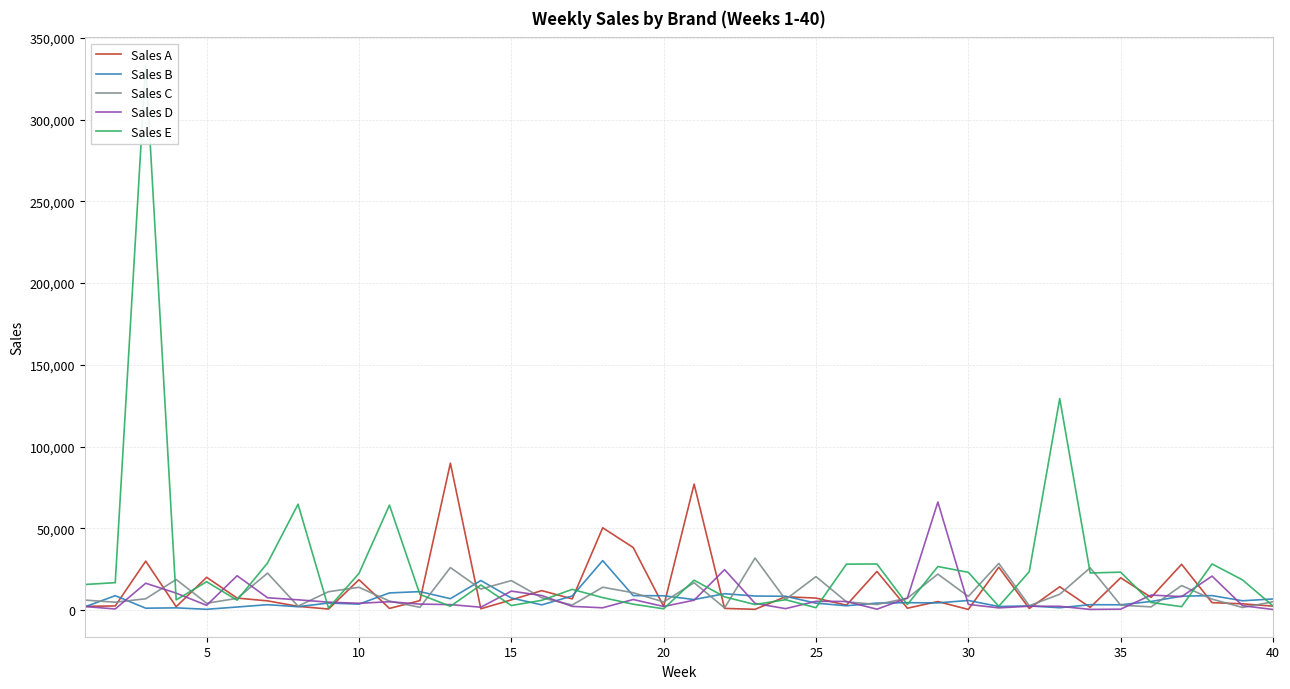

What is the difference between the Sales B values at 5 and 35?

2743